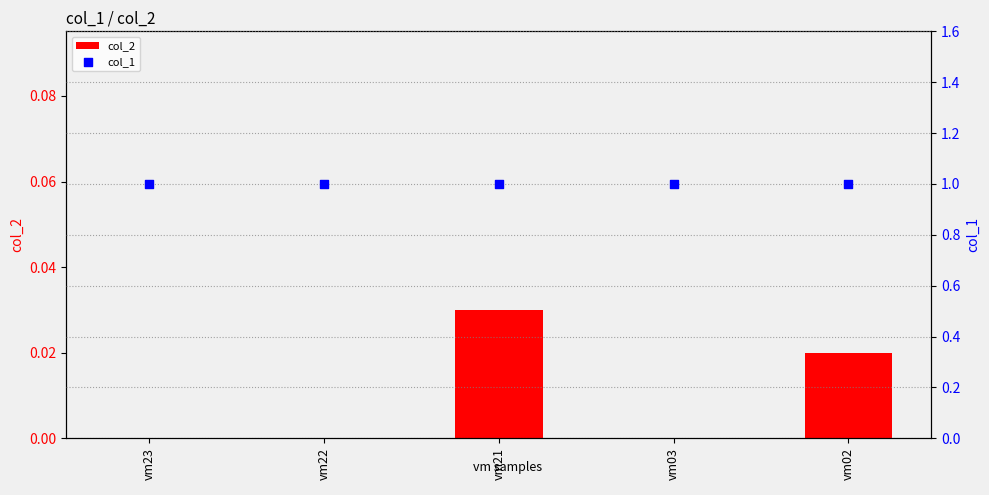

Which series contains the lowest Y value?

col_2